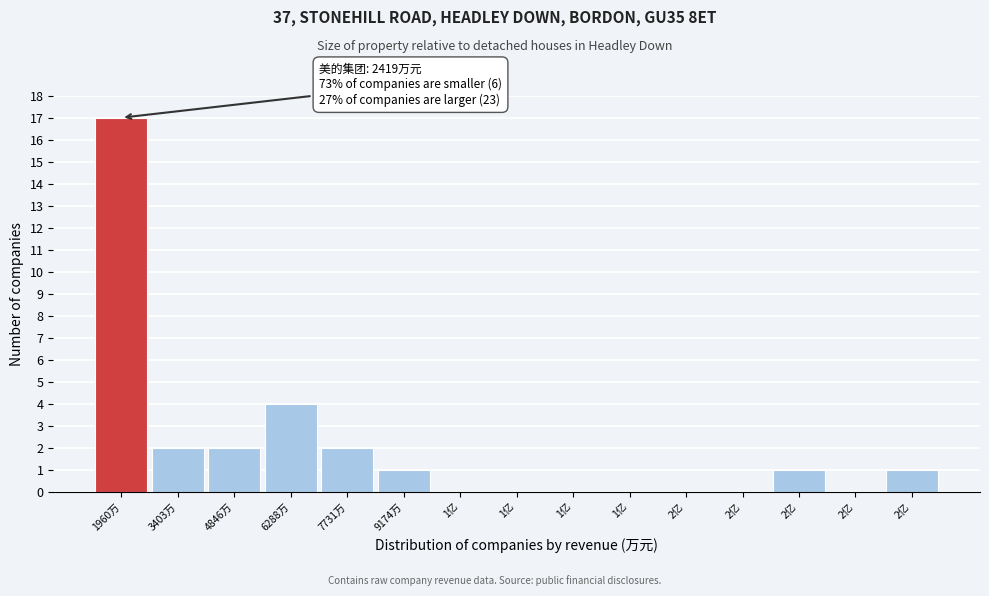

How many distinct data groups are displayed?

1